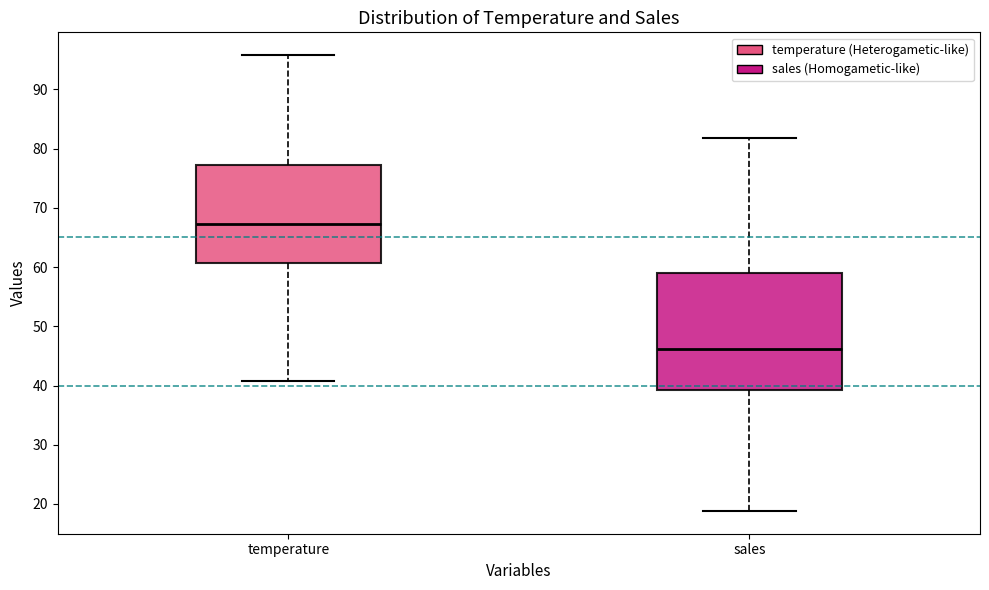

Where does the lower whisker of the box for temperature end on the y-axis? The values are not printed on the chart, so give them approximately, as read against the axis.

41